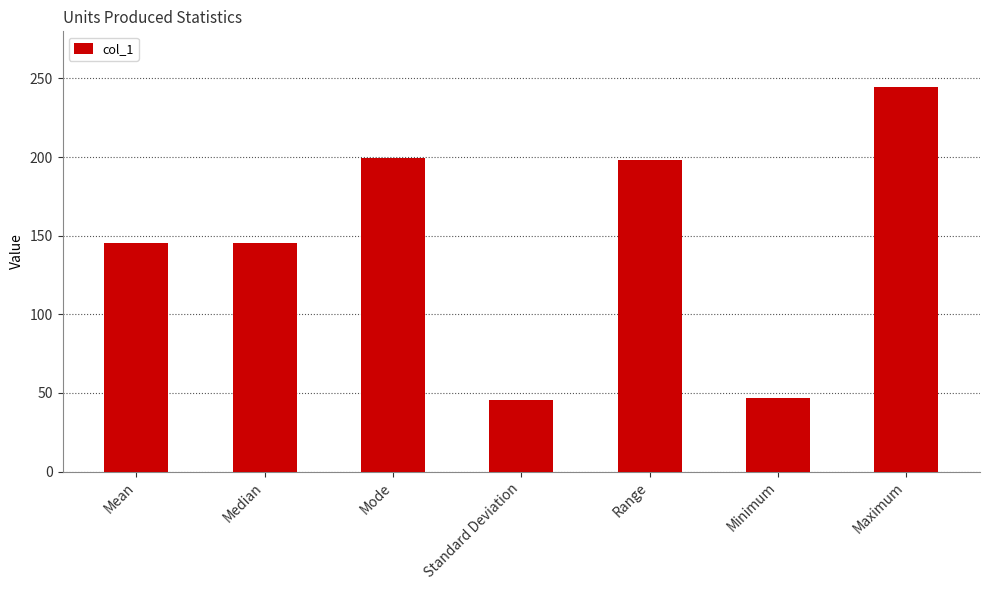

What is the approximate value at Maximum?

244.5